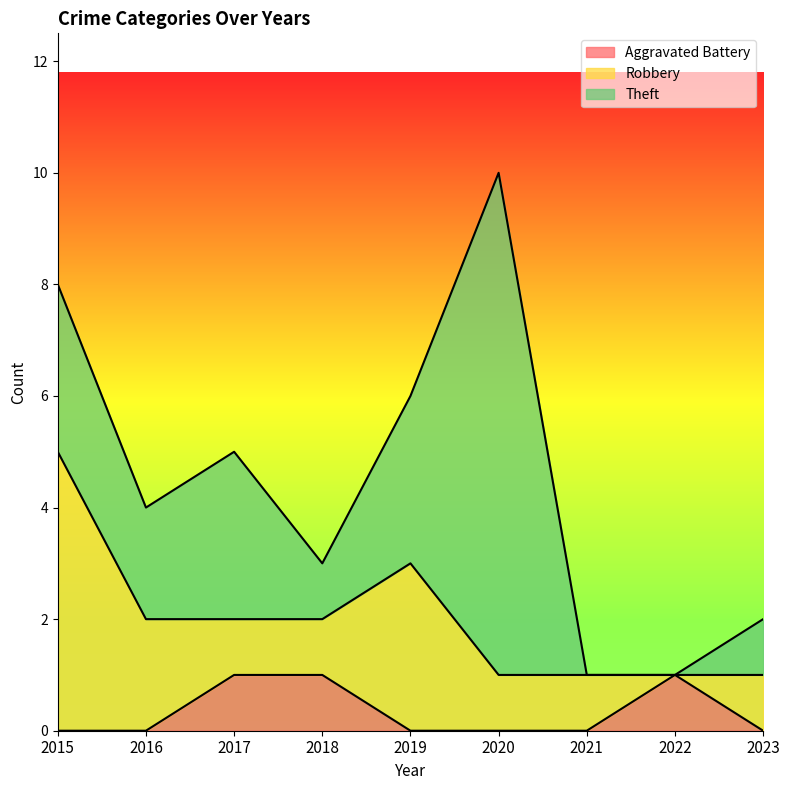

Rank the categories by Theft value from lowest to highest.

2021, 2022, 2018, 2023, 2016, 2015, 2017, 2019, 2020